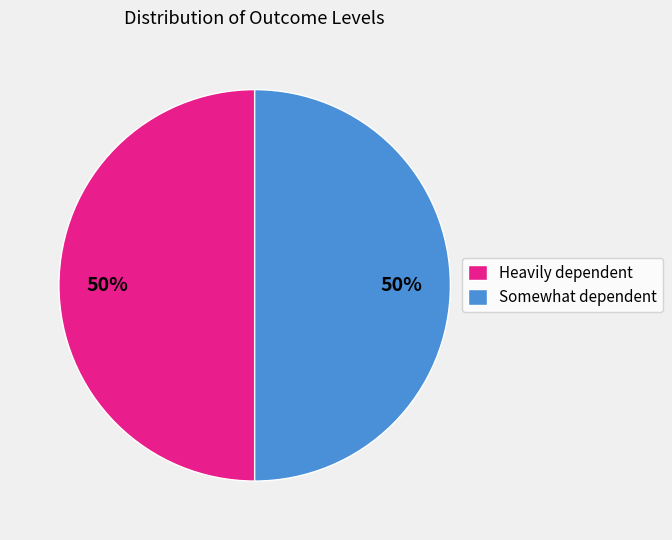

To the nearest percent, what is the average slice percentage?

50%